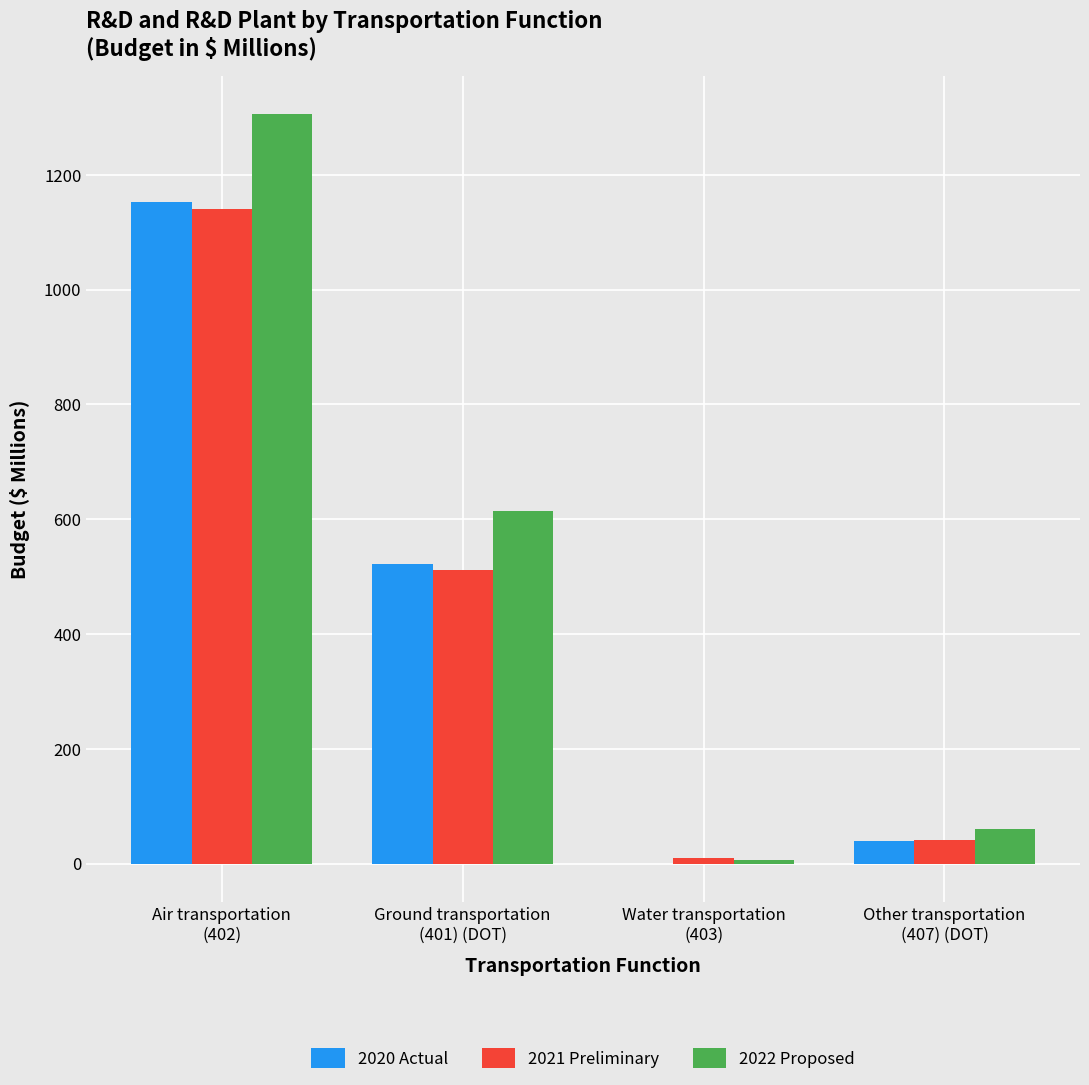

What is the sum of all 2022 Proposed values?

1989